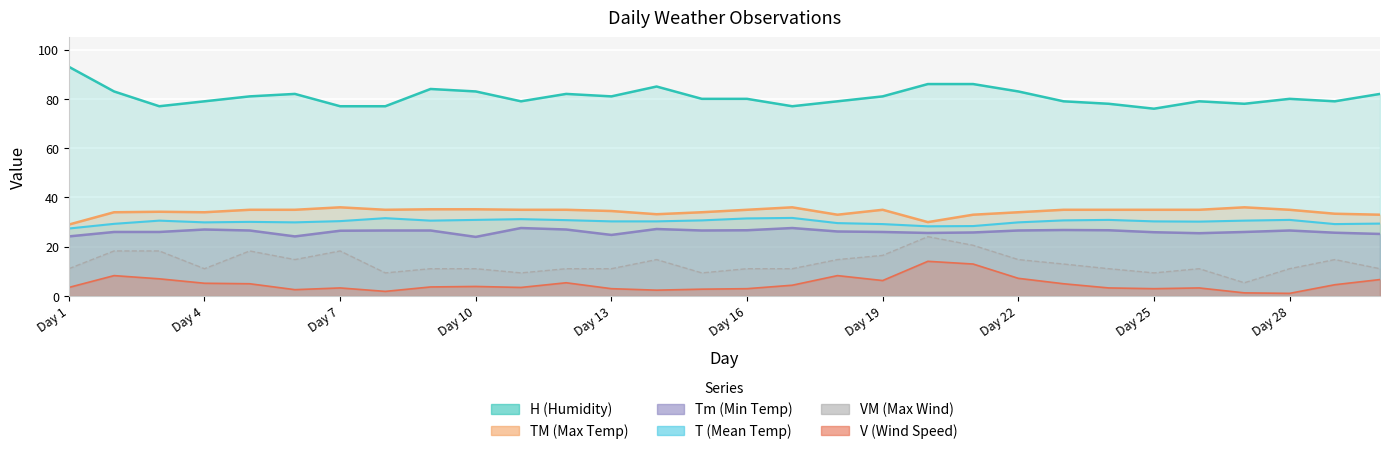

What is the greatest value displayed?

93.0